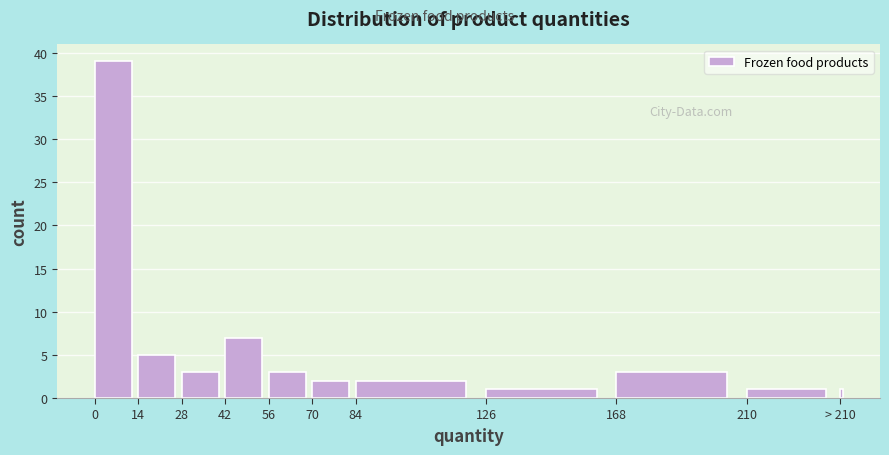

Reading right to left, list all the values displayed in this chart.

> 210=1	210=1	168=3	126=1	84=2	70=2	56=3	42=7	28=3	14=5	0=39